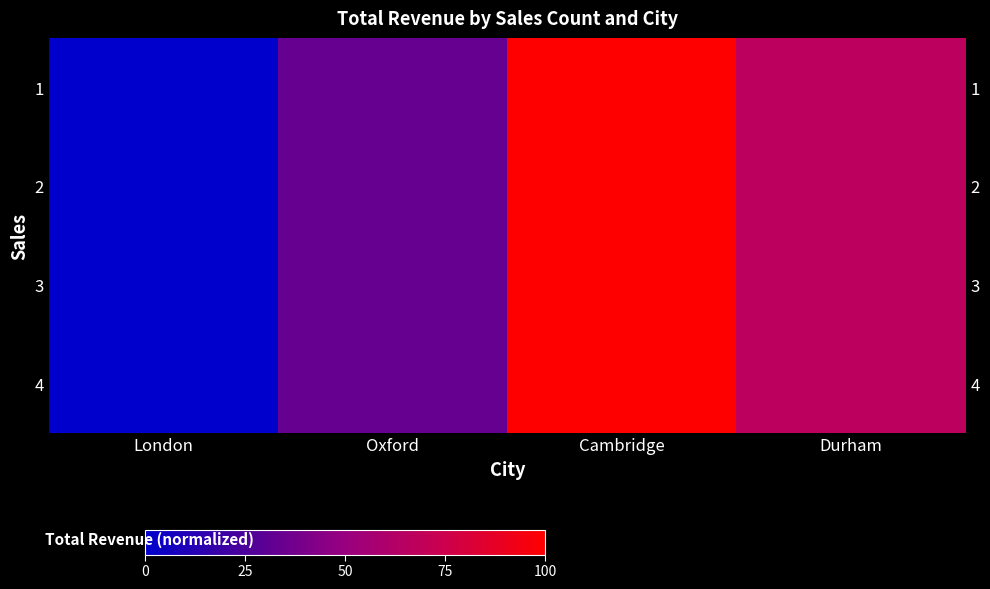

Which category has the lowest value in the 1 series?

London